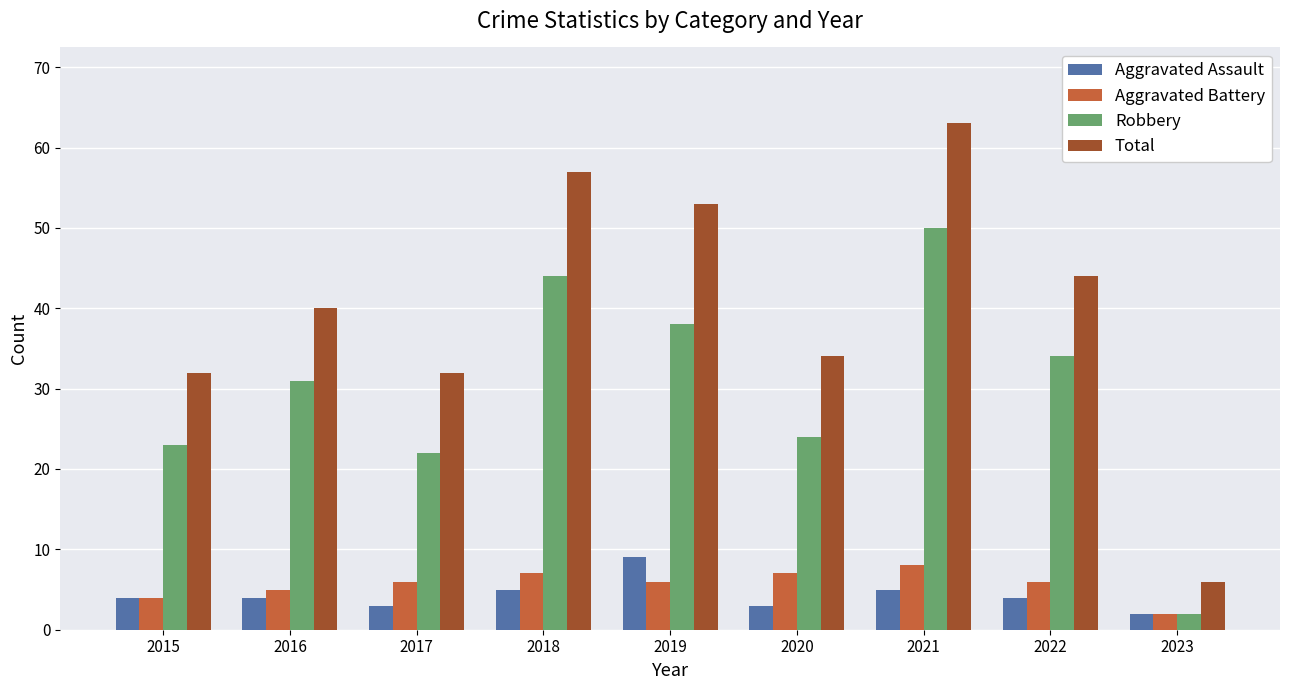

At which label is Robbery closest to 26?

2020